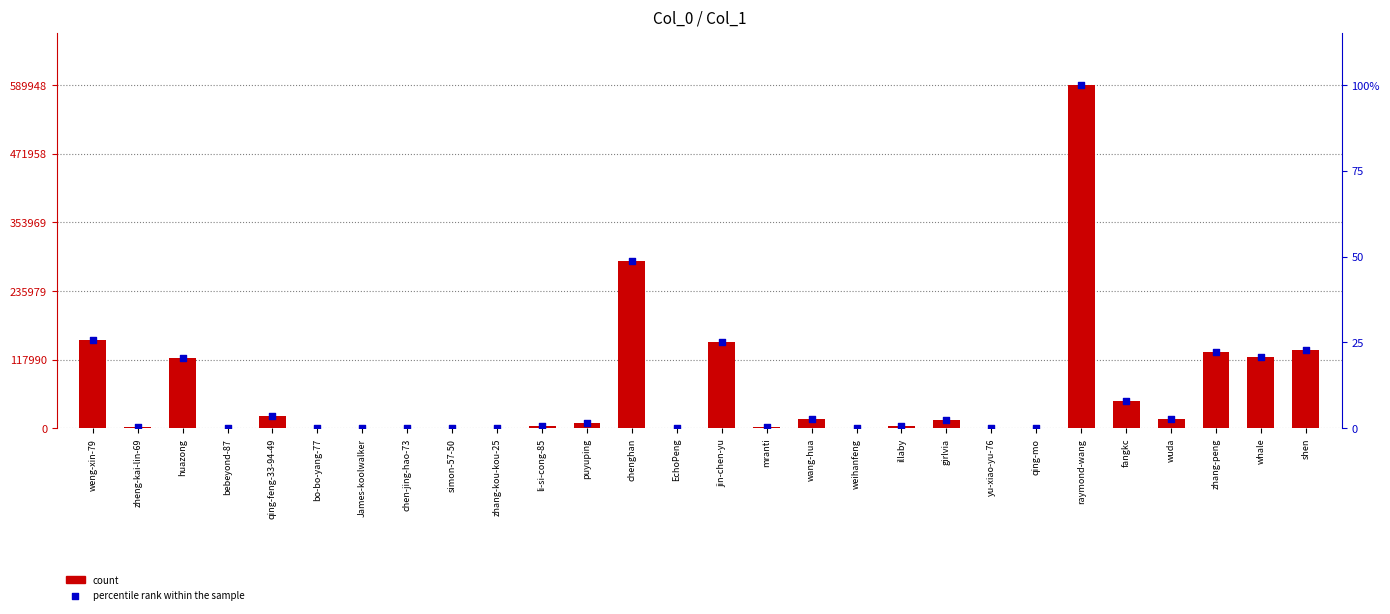

At which category is the sum across all series the highest?

raymond-wang